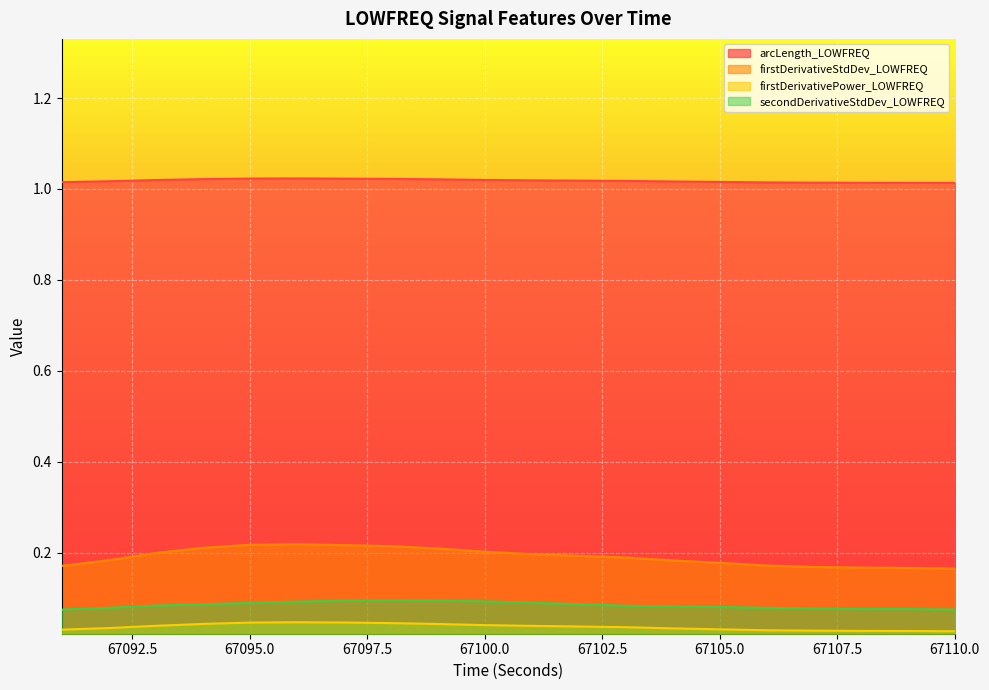

Which label corresponds to the smallest value in the chart?

67110